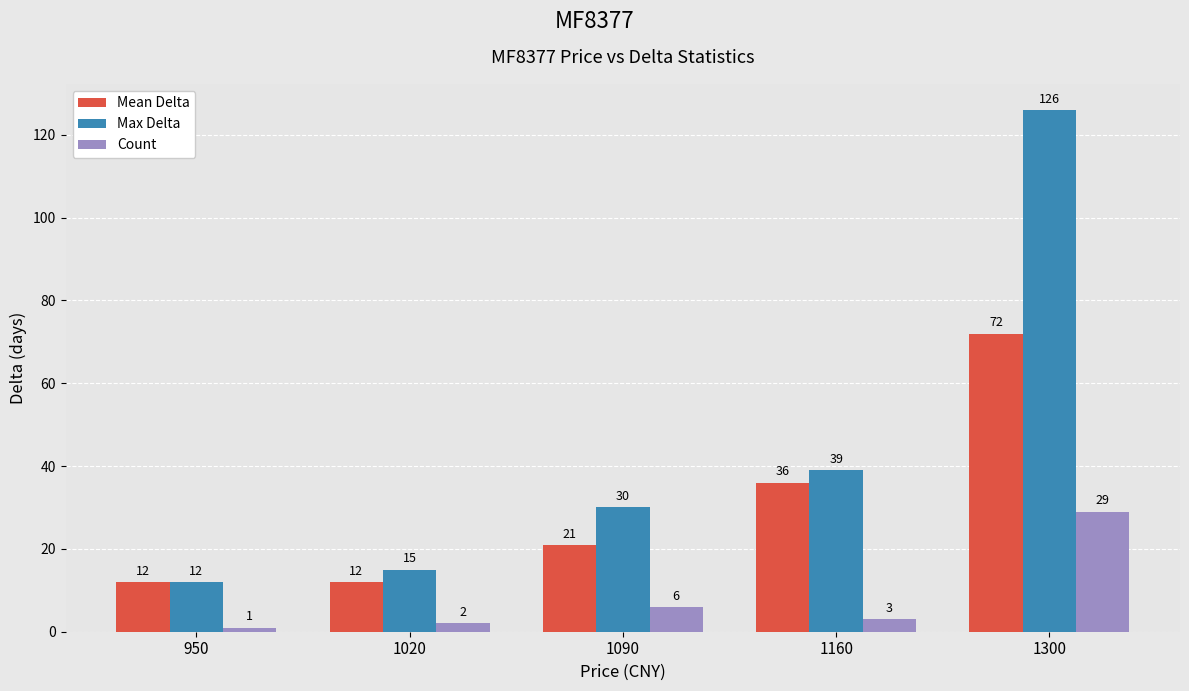

Rank the series at 1020 from highest to lowest value.

Max Delta, Mean Delta, Count